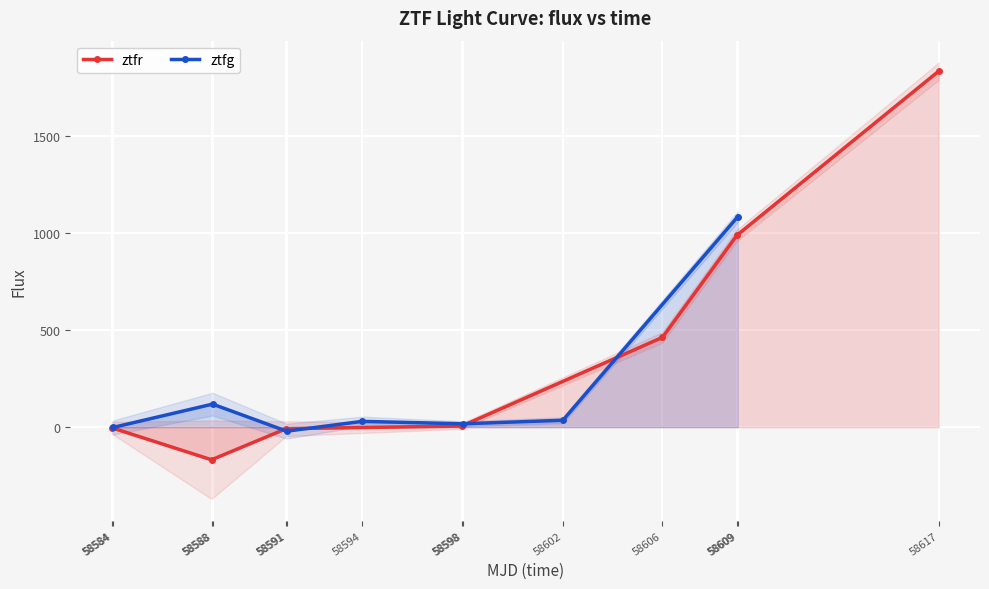

What is the value of the ztfr point at the 1st from the left?

-2.9